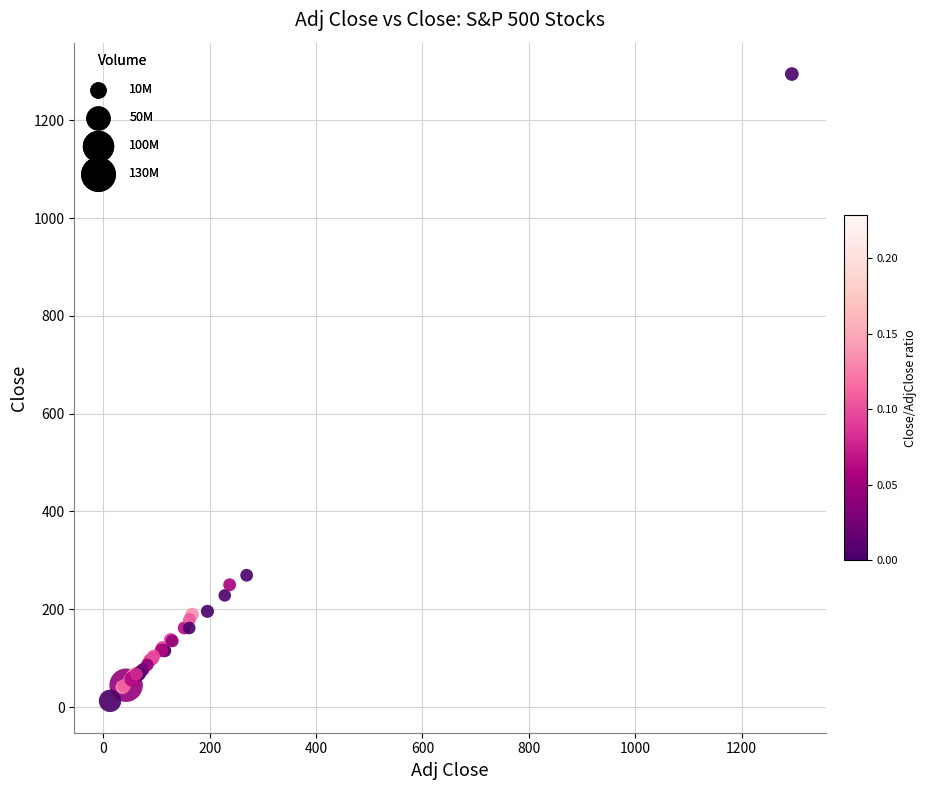

What Y value in the scatter plot is closest to 653?

269.5